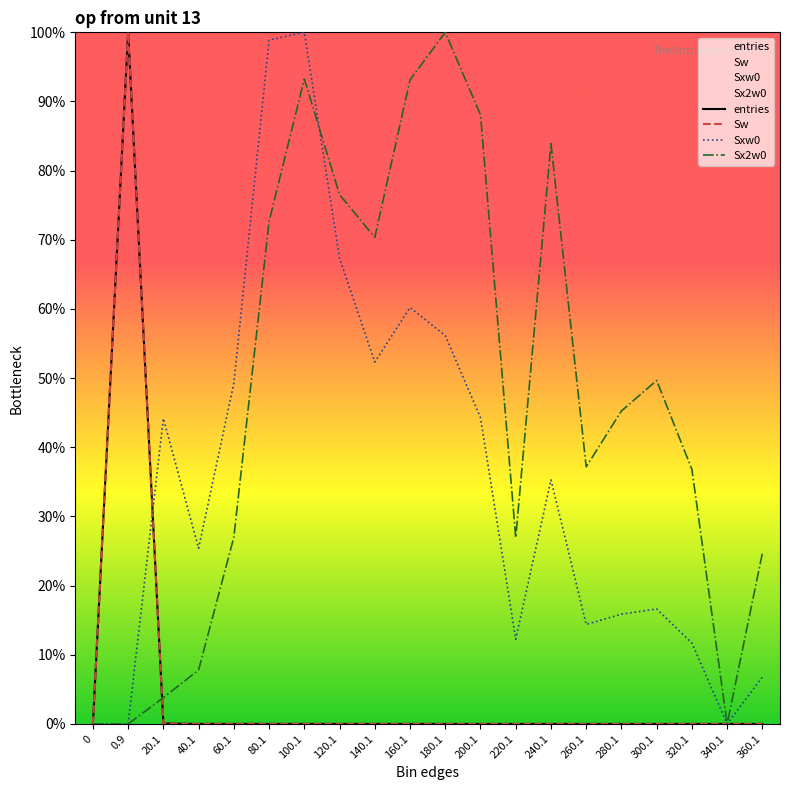

What is the label of the 15th point from the right?

80.1